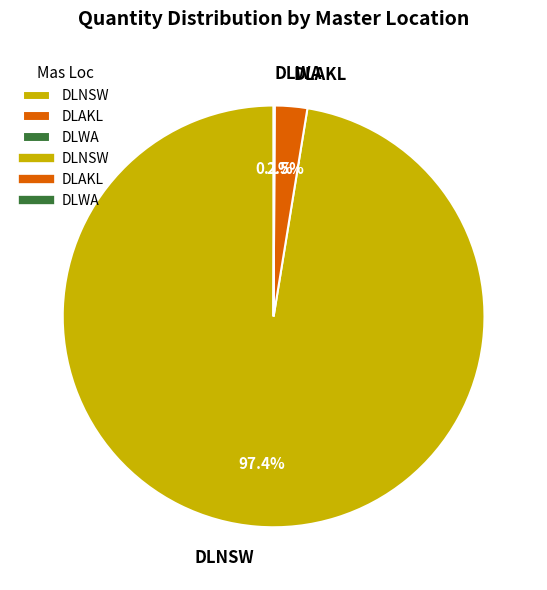

To the nearest percent, what is the difference between the largest and smallest slice percentages?

97%